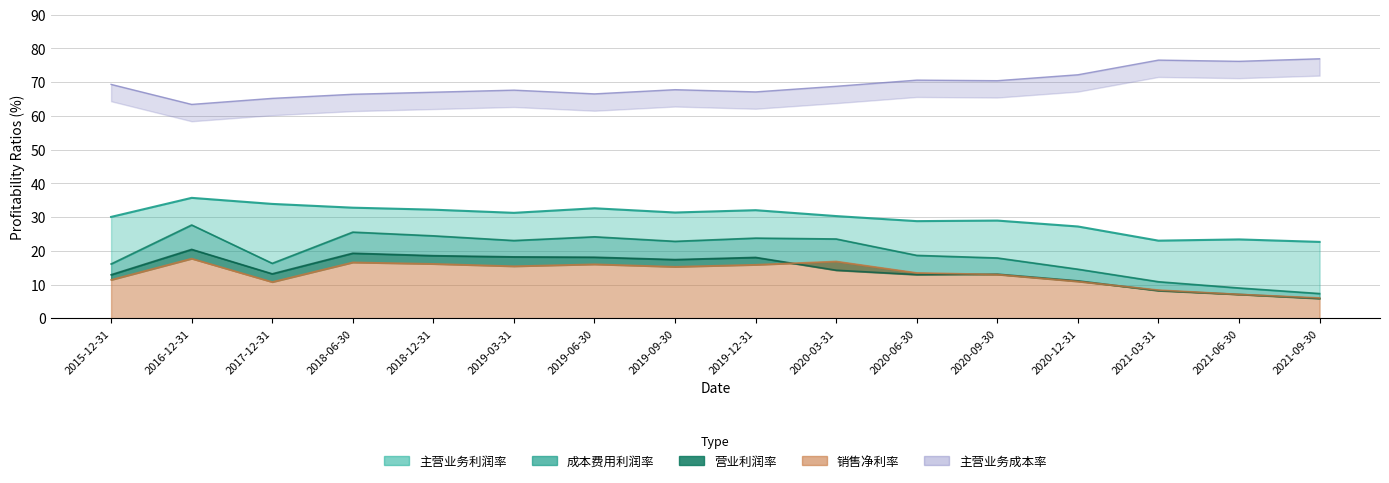

Which series changed the most between 2017-12-31 and 2018-06-30?

成本费用利润率